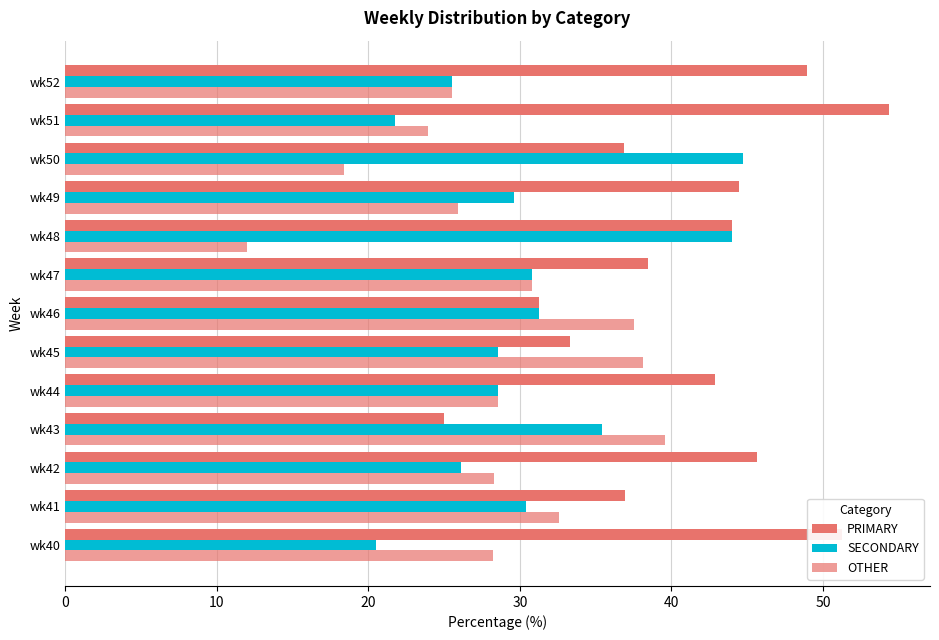

How many data points in PRIMARY are above 42?

7